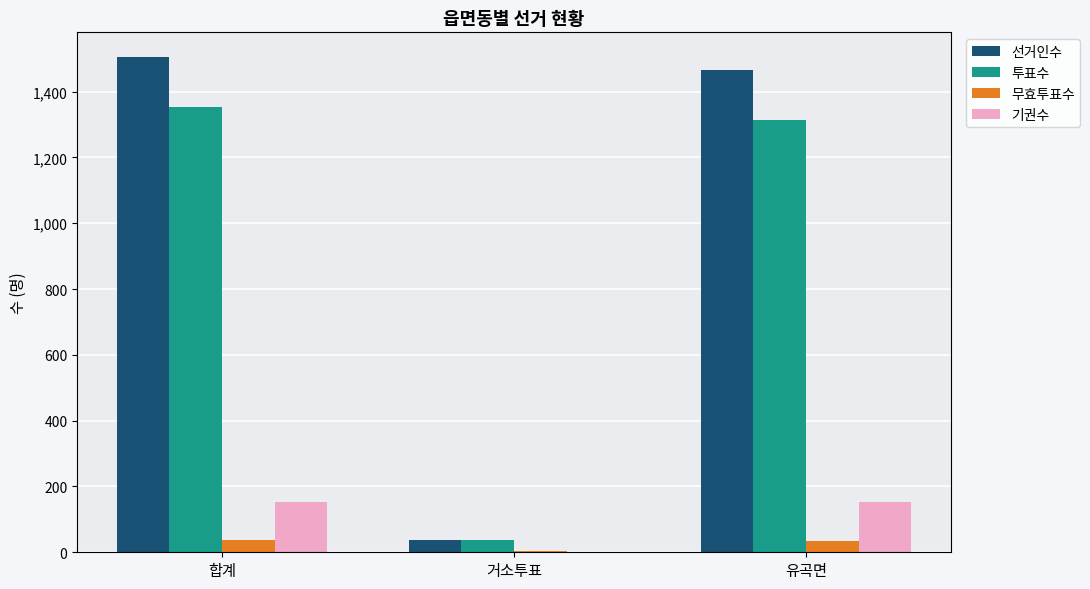

Is it true that 선거인수 equals 2111 at 합계?

False